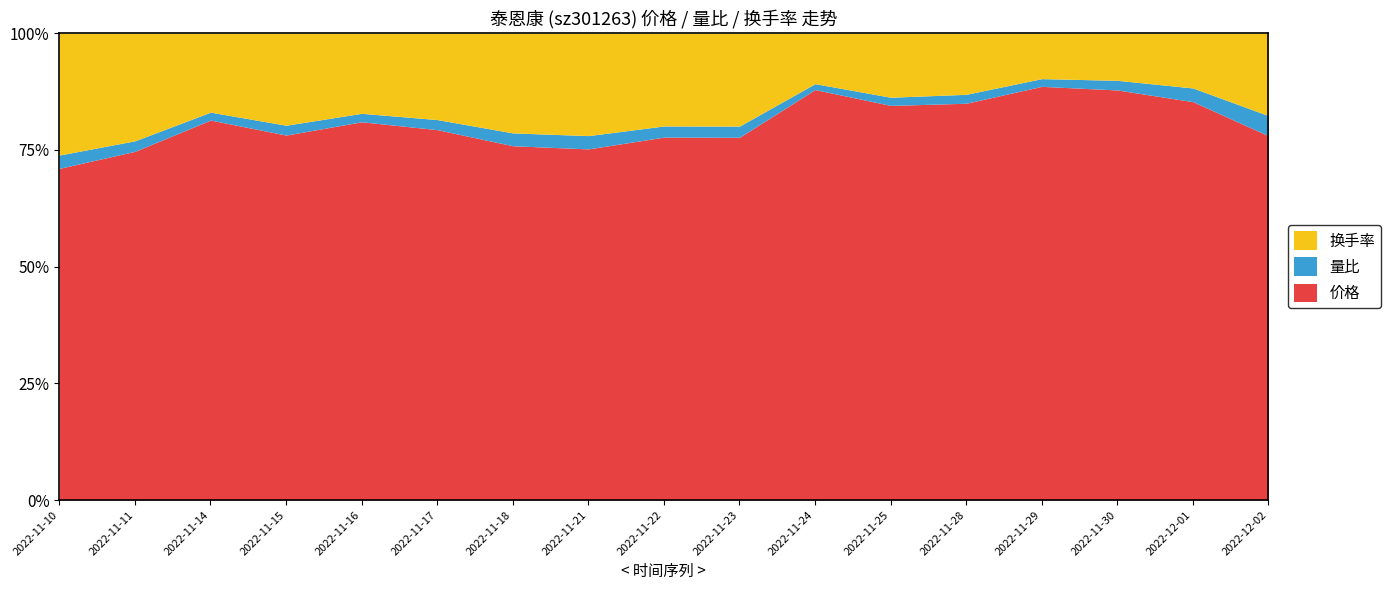

What is the label of the 9th point from the left?

2022-11-22